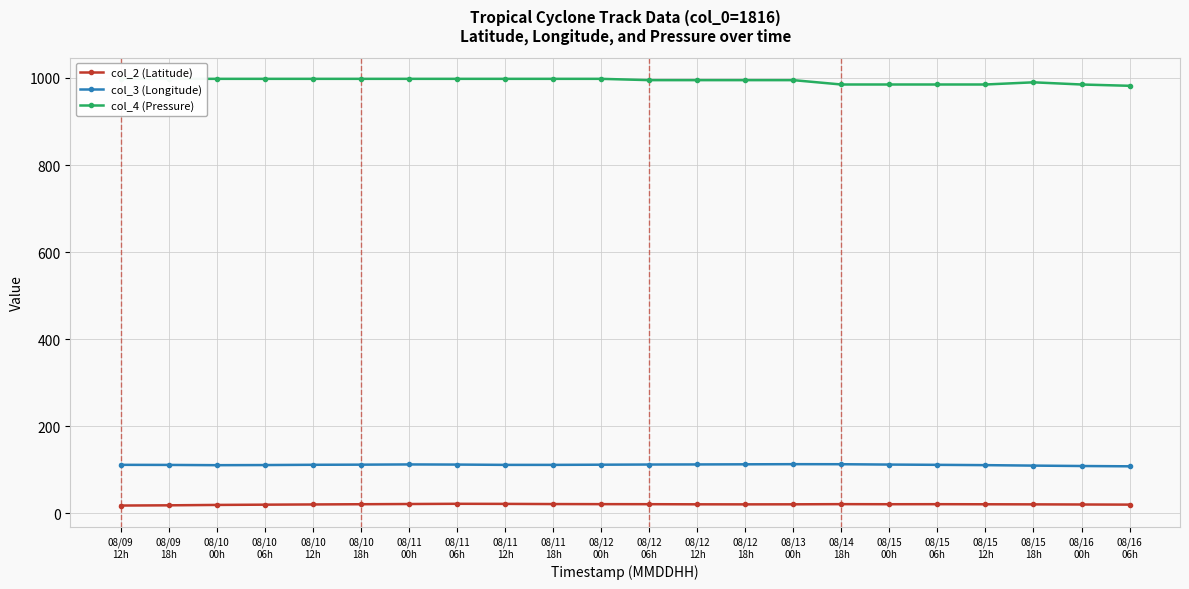

What is the smallest value displayed?

17.9